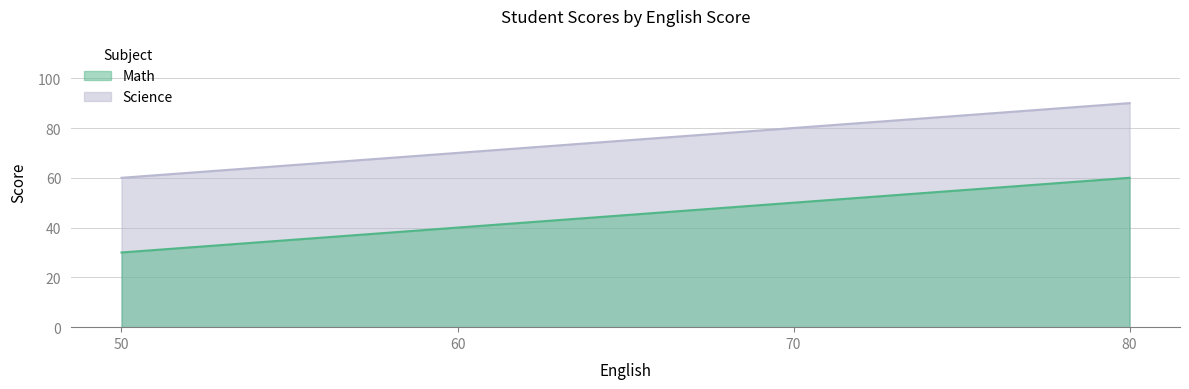

What is the total value across all series at 80?

150